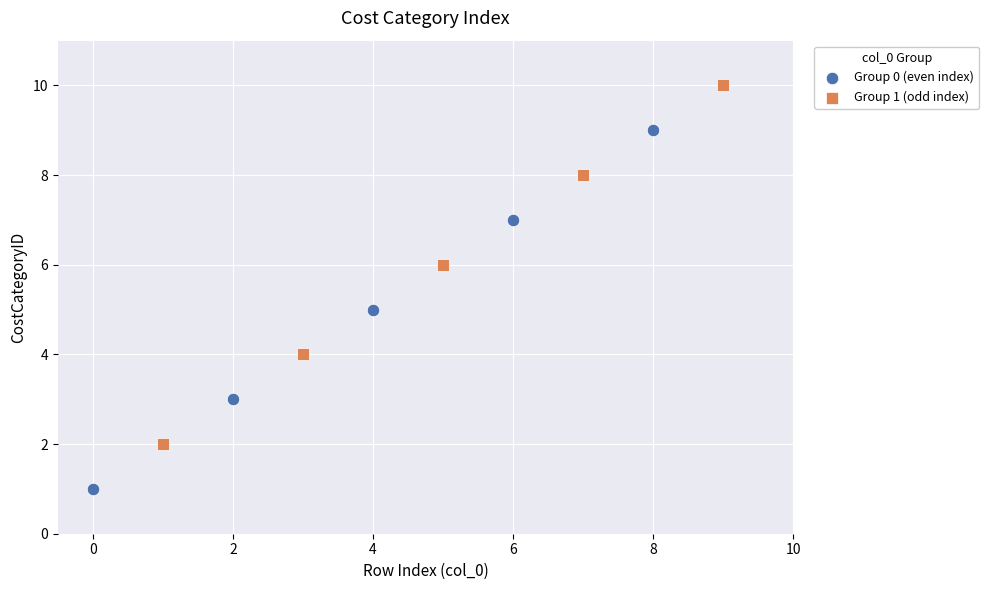

Which series reaches the maximum Y coordinate?

Group 1 (odd index)